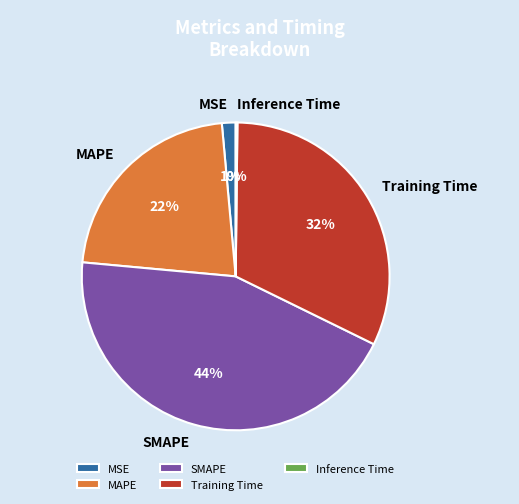

What percentage is the MSE slice, to the nearest percent?

1%